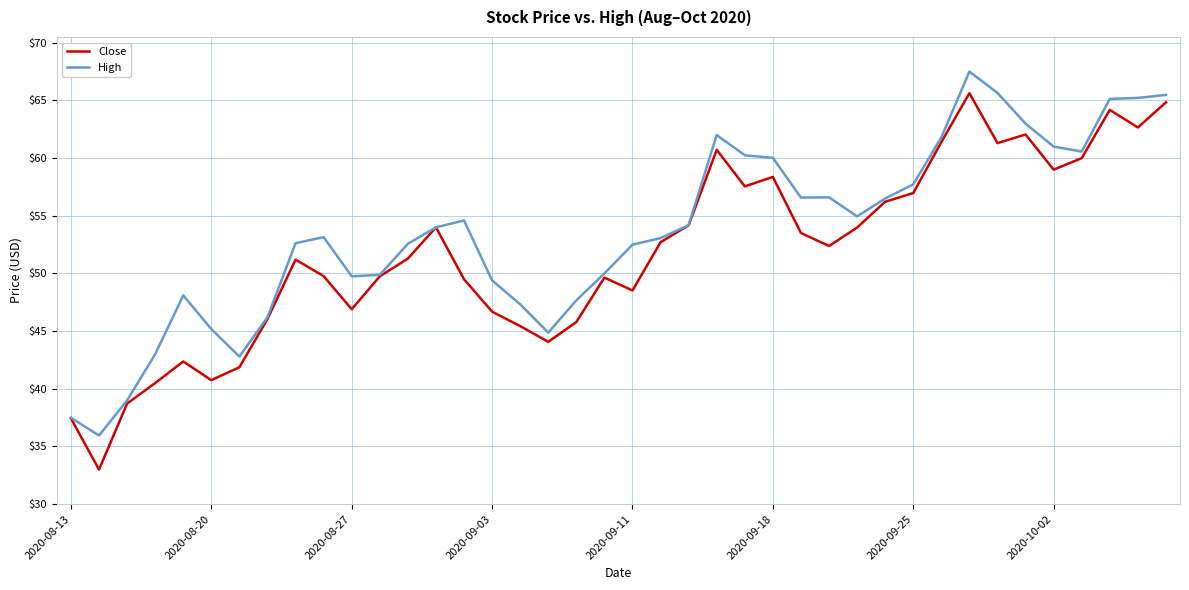

Rank the series by their average value, from highest to lowest.

High, Close